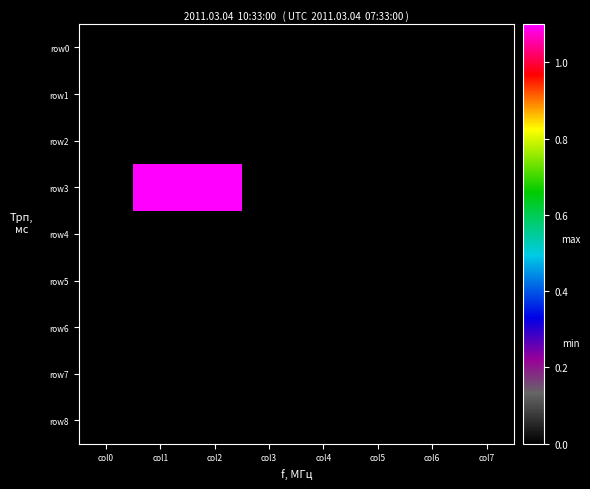

How many distinct data groups are displayed?

9